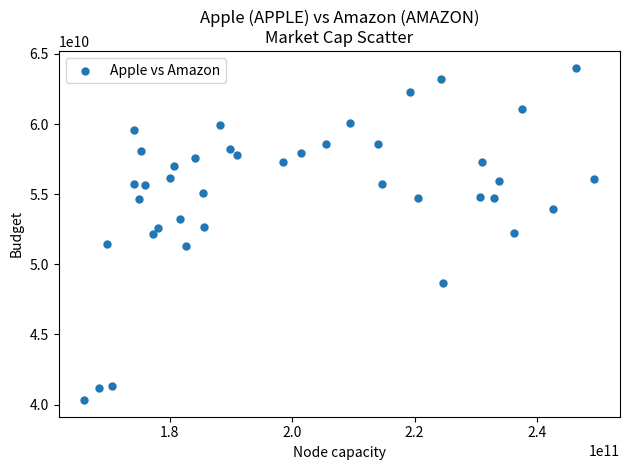

What is the range of X values (max minus min)?

83350816287